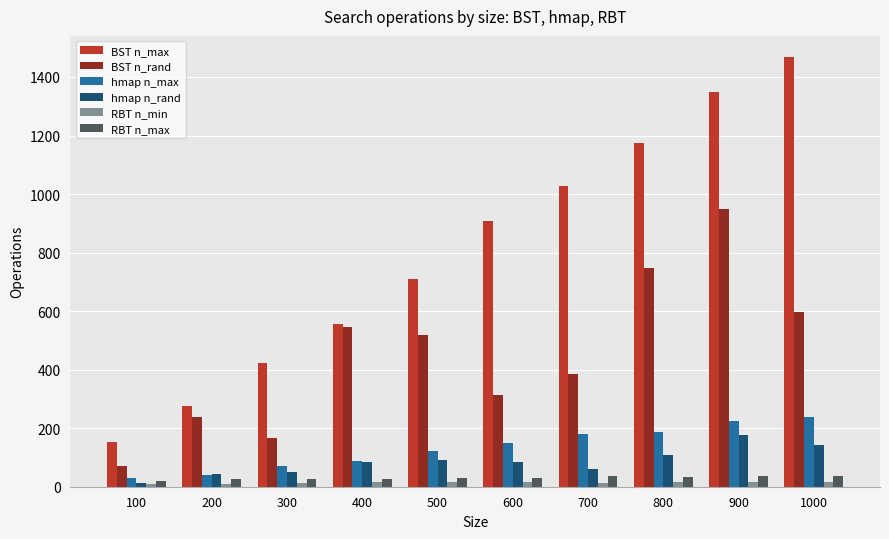

What is the difference between the highest and lowest values at 400?

542